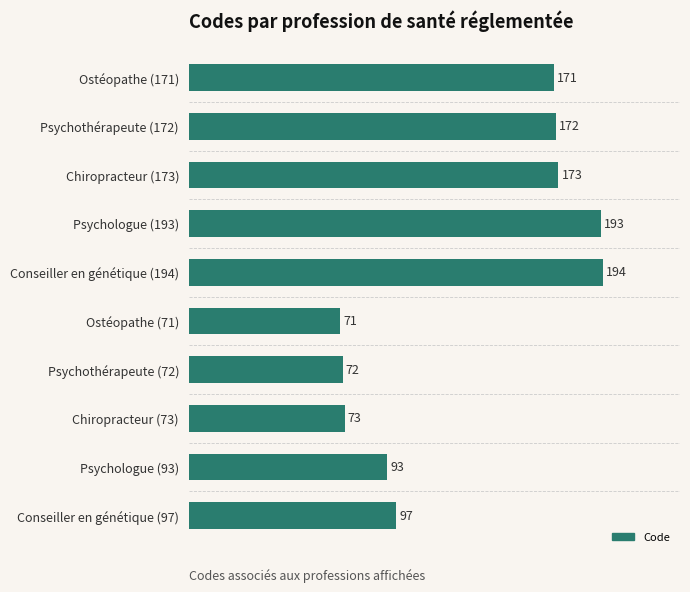

What is the difference between the maximum and minimum values?

123